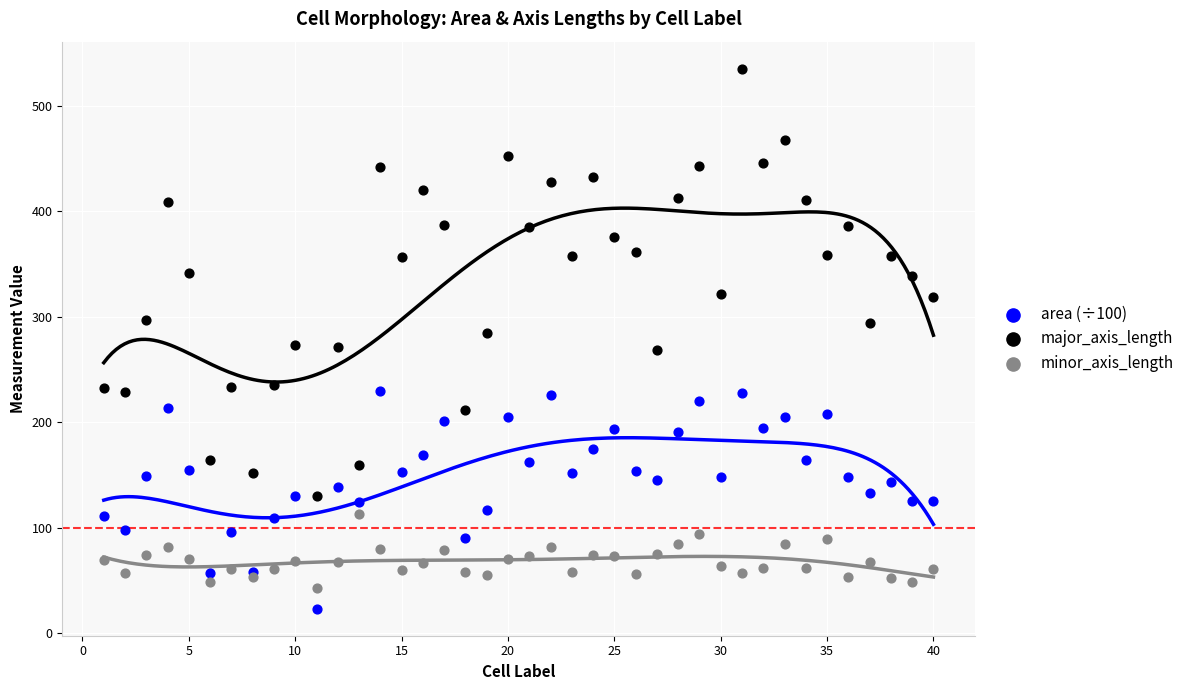

Which series reaches the minimum Y coordinate?

area (÷100)